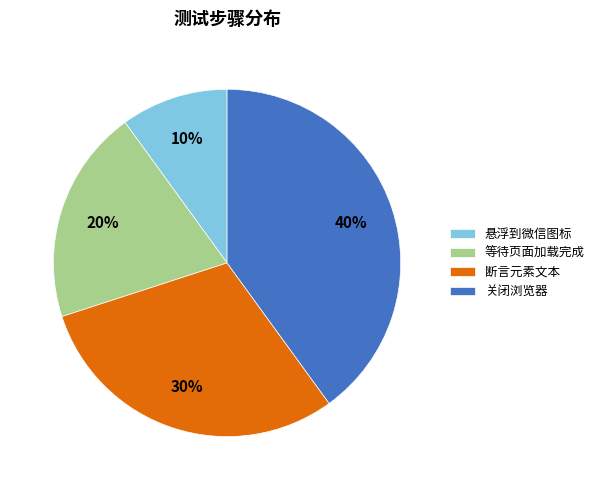

Is the sum of 悬浮到微信图标 and 断言元素文本 greater than half?

No